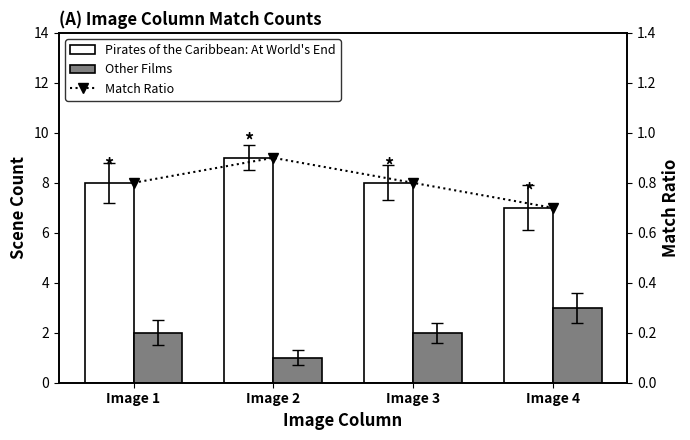

How many data points in Pirates of the Caribbean: At World's End are less than 8?

1